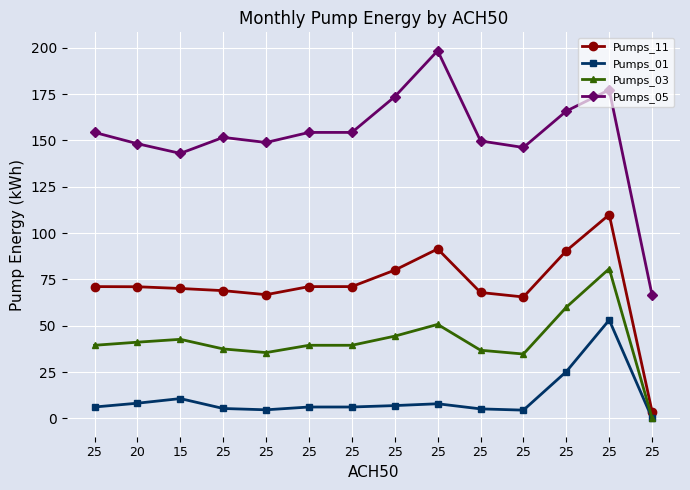

True or false: Pumps_01 has more than 1 points higher than both neighbors.

True